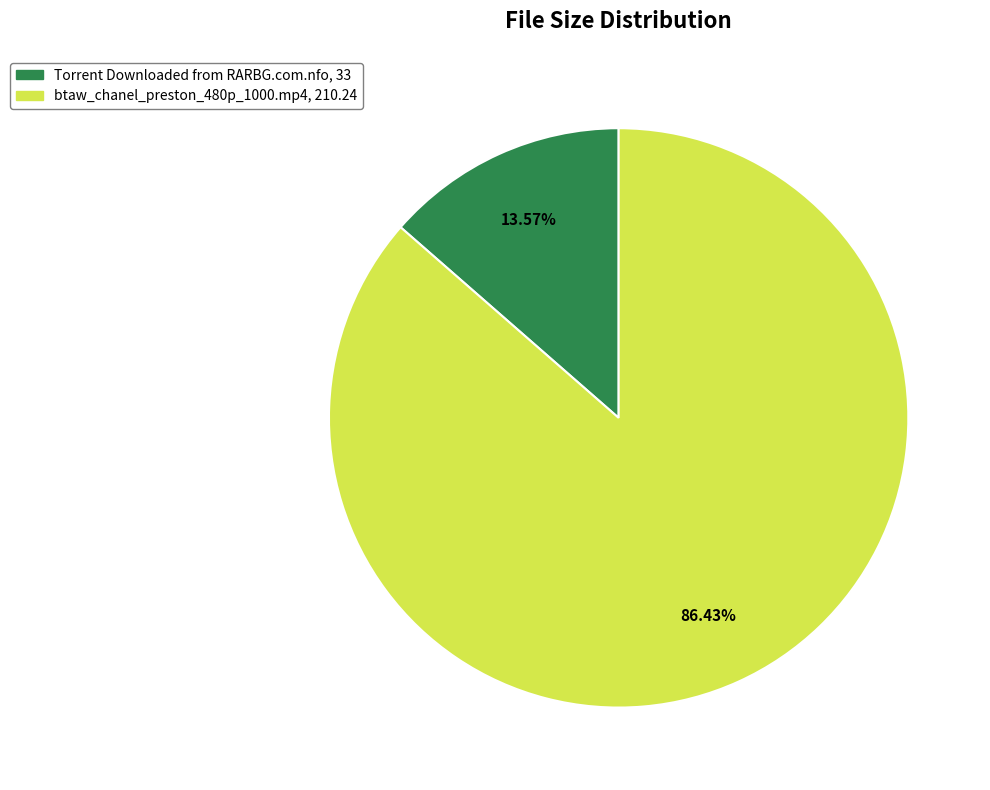

The Torrent Downloaded from RARBG.com.nfo slice represents 14% of the pie. True or false?

True